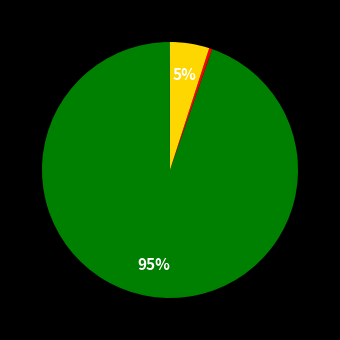

To the nearest percent, what is the difference between the largest and smallest slice percentages?

95%